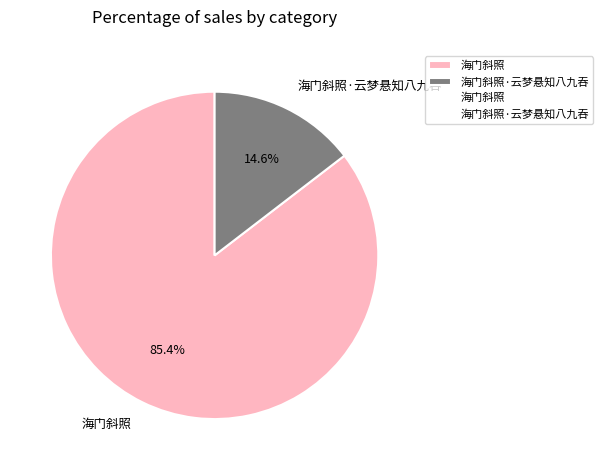

To the nearest percent, what percentage of the pie is 海门斜照?

85%